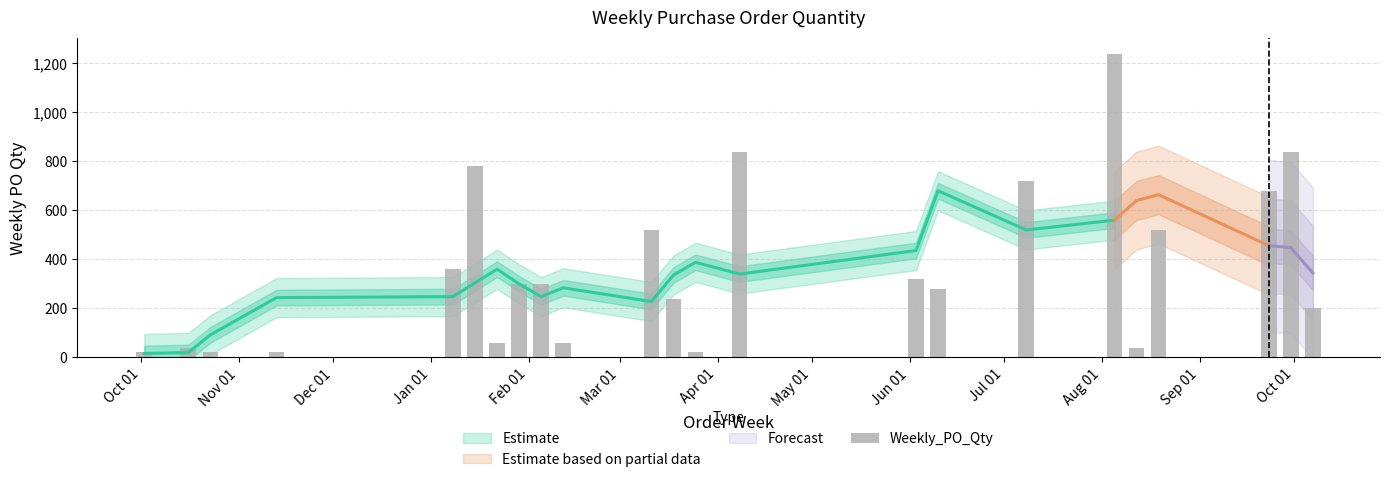

Which label corresponds to the smallest value in the chart?

Oct 01